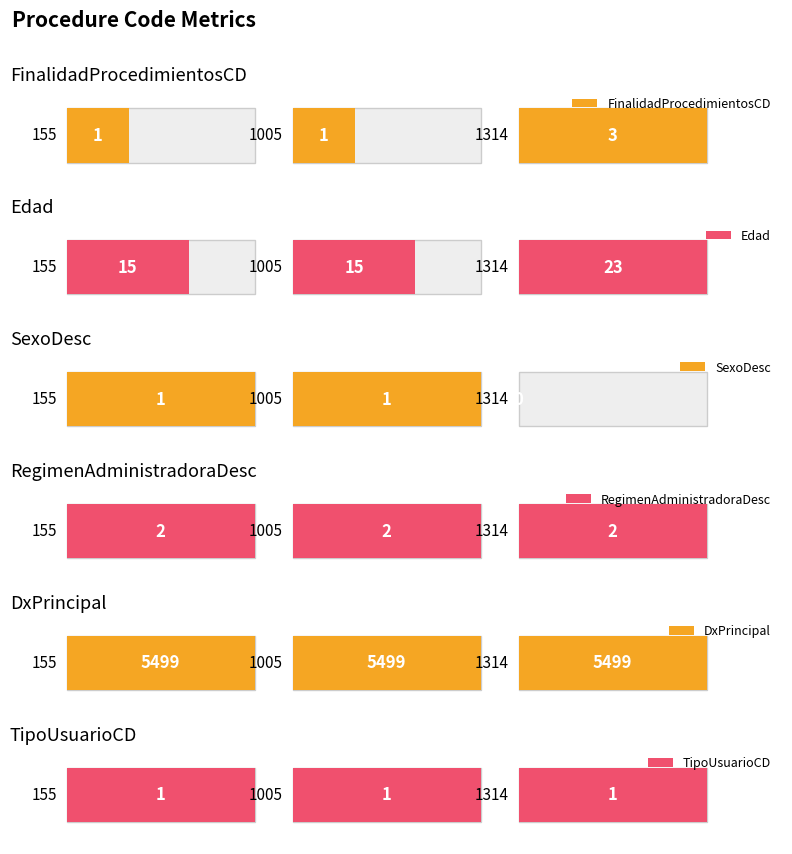

How many bars are there in each group?

6